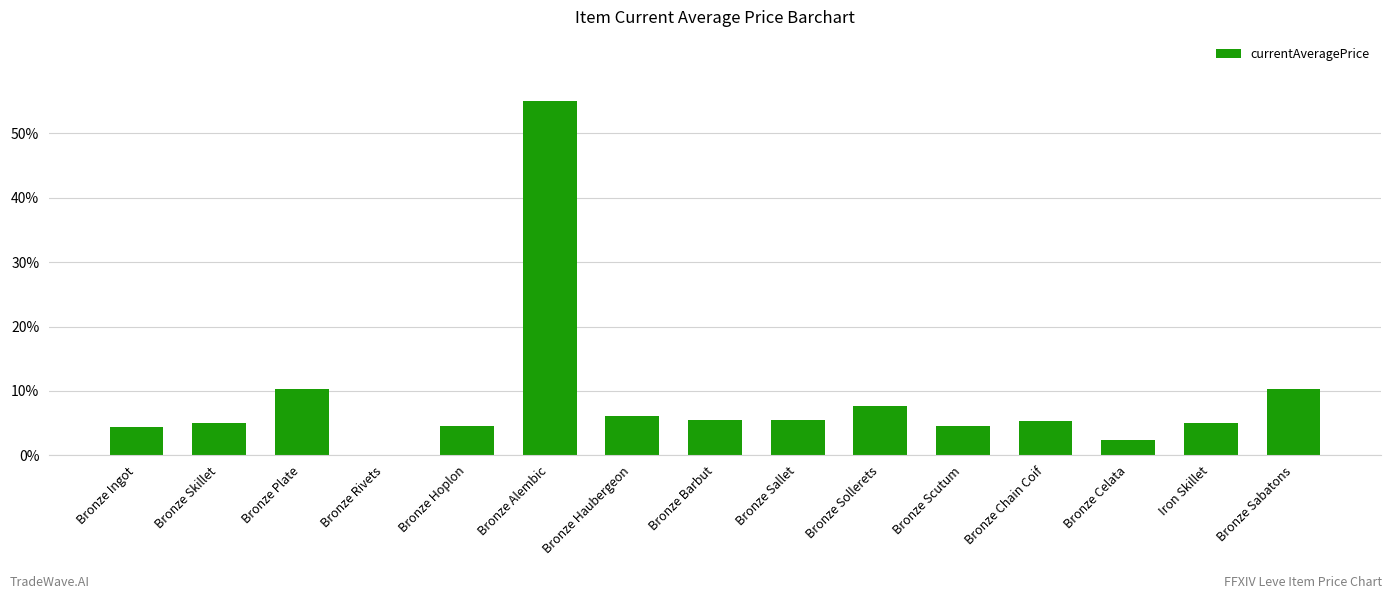

Read the value at Bronze Sollerets.

7.6